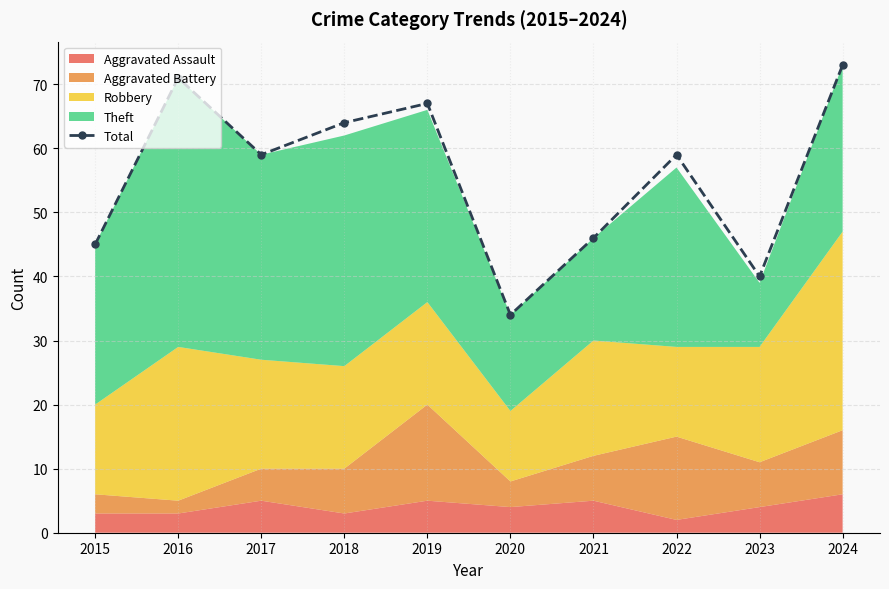

How many points are lower than both their immediate neighbors (excluding endpoints)?

3